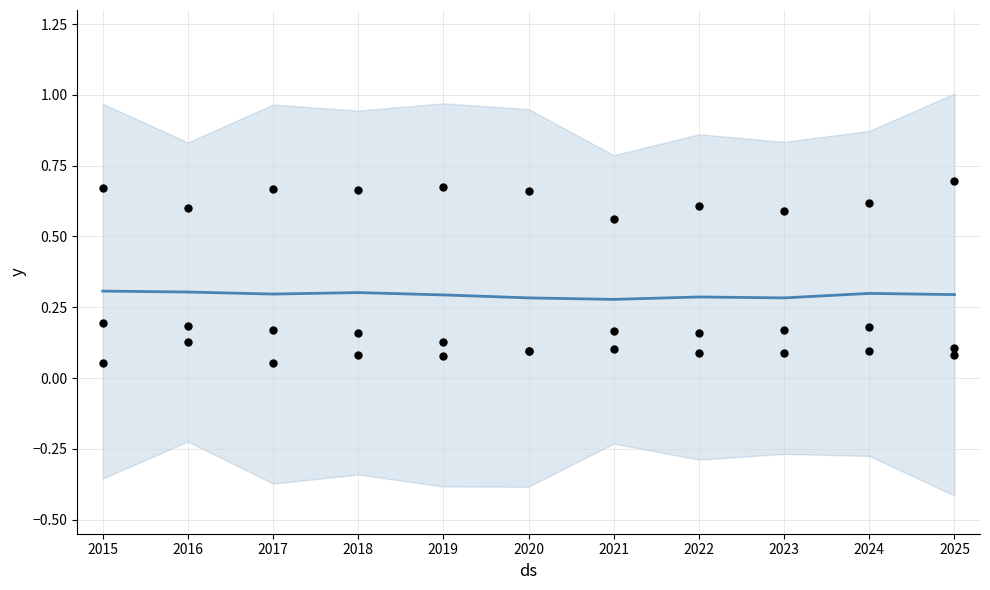

What is the total value across all series at 2023?

0.9